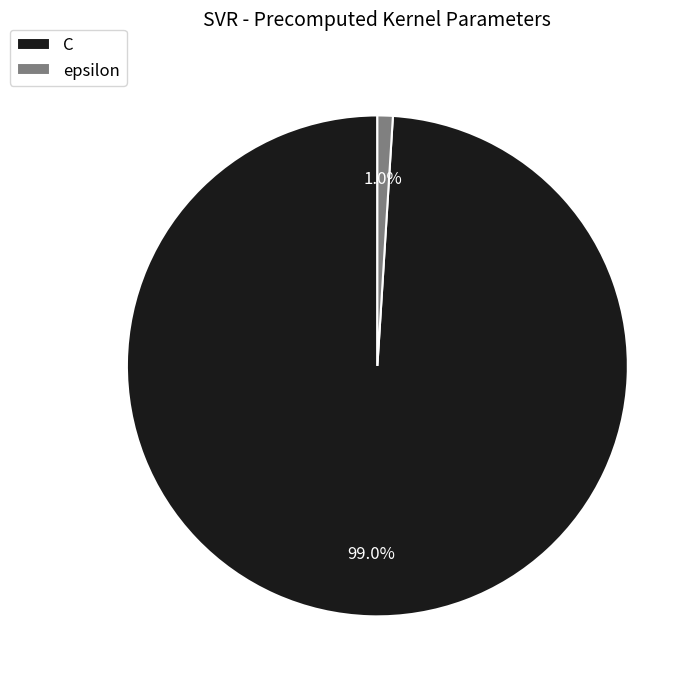

Which category has the smallest portion of the pie?

epsilon